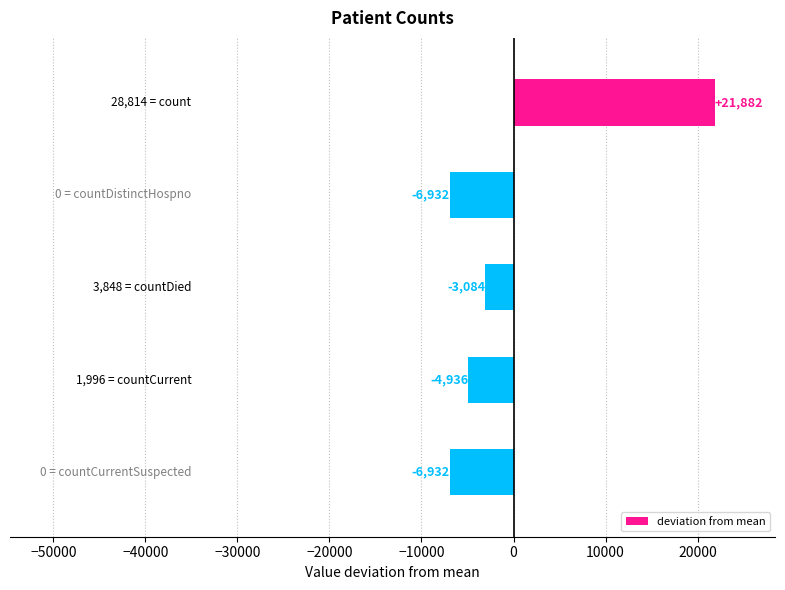

What is the greatest value displayed?

21882.4